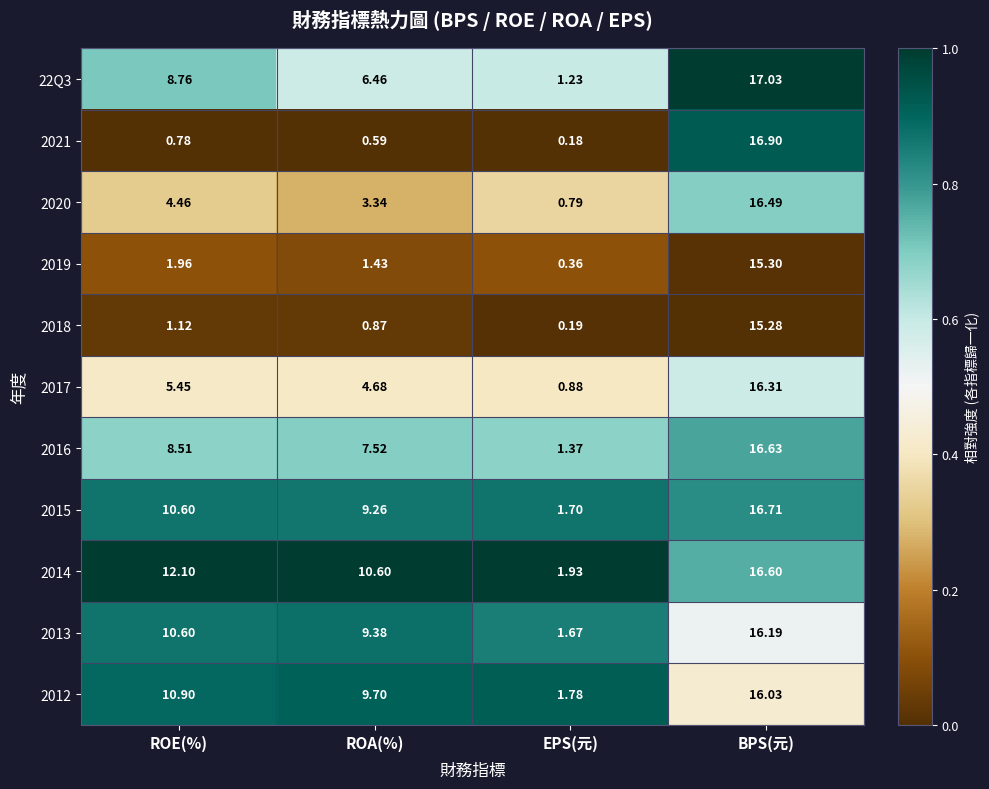

Rank the categories by 2014 value from lowest to highest.

EPS(元), ROA(%), ROE(%), BPS(元)